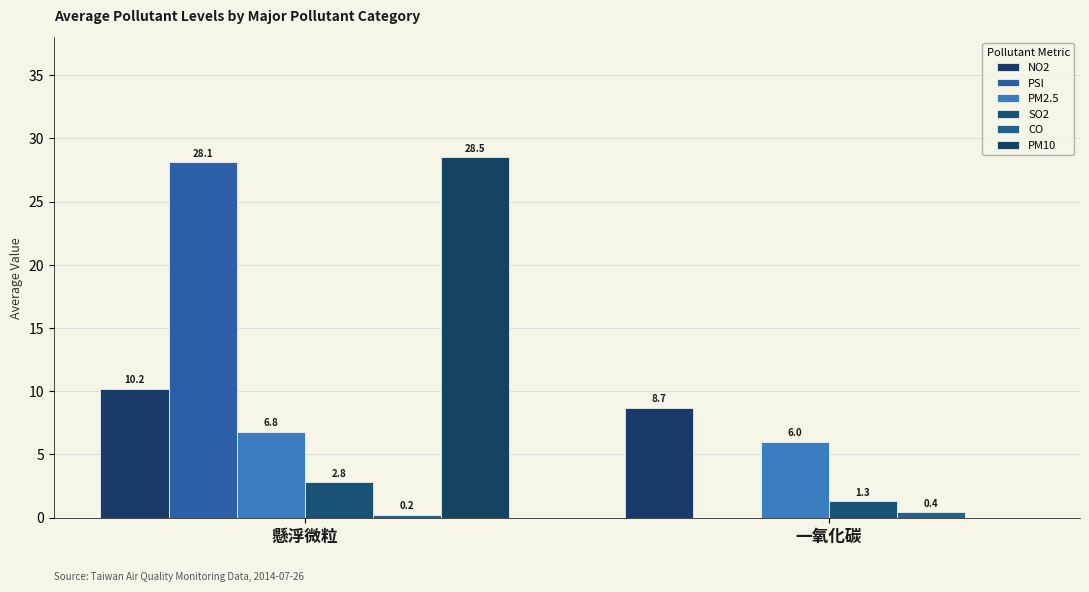

Reading left to right, extract all data points from this chart.

NO2: 懸浮微粒=10.2	一氧化碳=8.7
PSI: 懸浮微粒=28.1	一氧化碳=0.0
PM2.5: 懸浮微粒=6.8	一氧化碳=6.0
SO2: 懸浮微粒=2.8	一氧化碳=1.3
CO: 懸浮微粒=0.2	一氧化碳=0.4
PM10: 懸浮微粒=28.5	一氧化碳=0.0